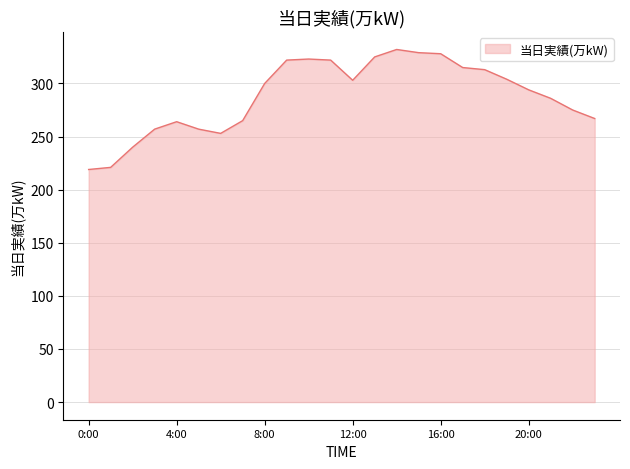

What is the maximum value shown in the chart?

332